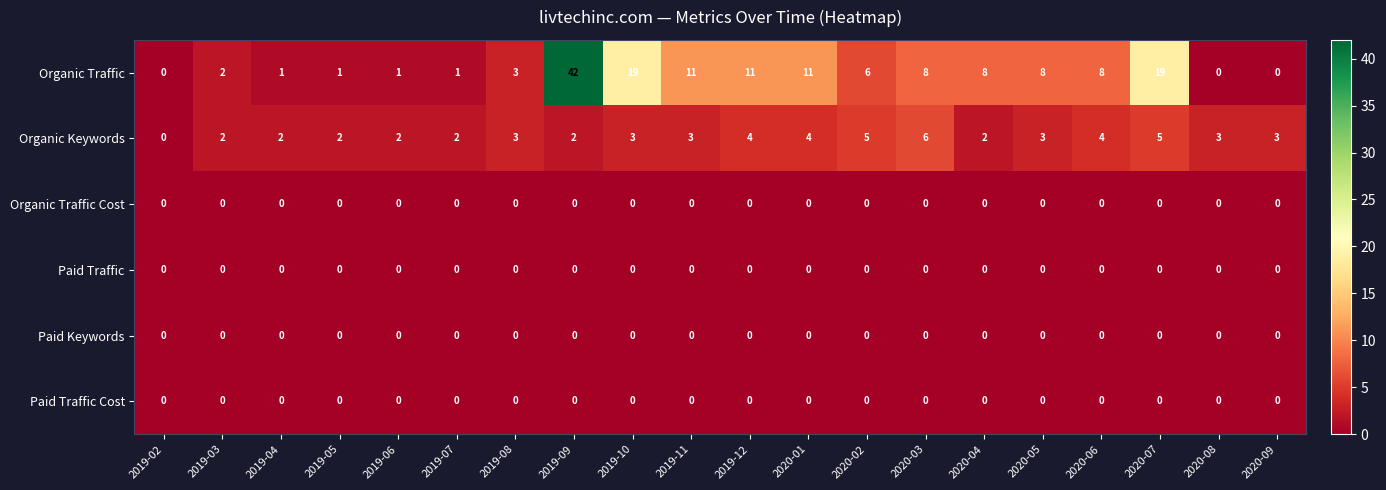

Is it true that Organic Traffic equals 2 at 2019-03?

True